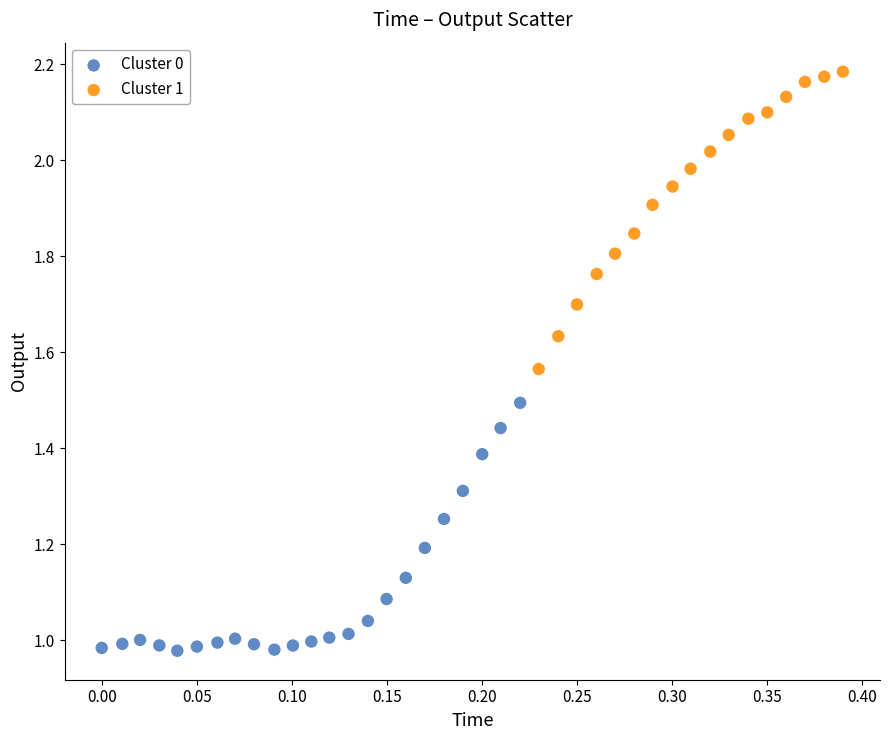

Which series contains the lowest Y value?

Cluster 0